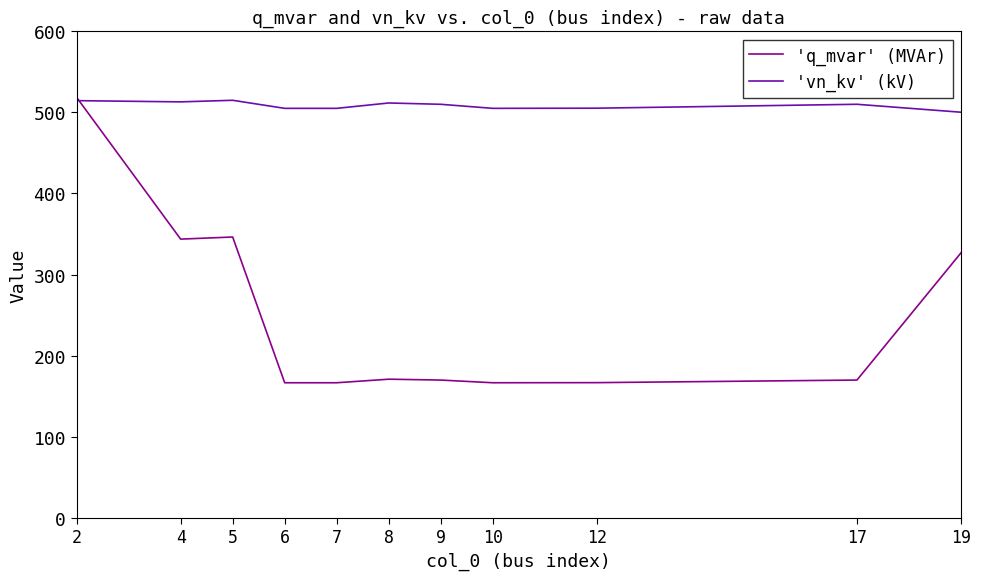

Is the value of 'q_mvar' (MVAr) at 6 greater than the value of 'vn_kv' (kV) at 5?

No